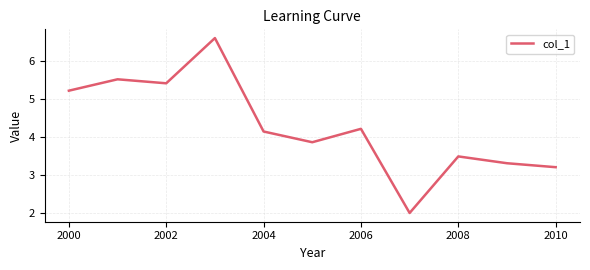

What is the minimum value shown in the chart?

2.0